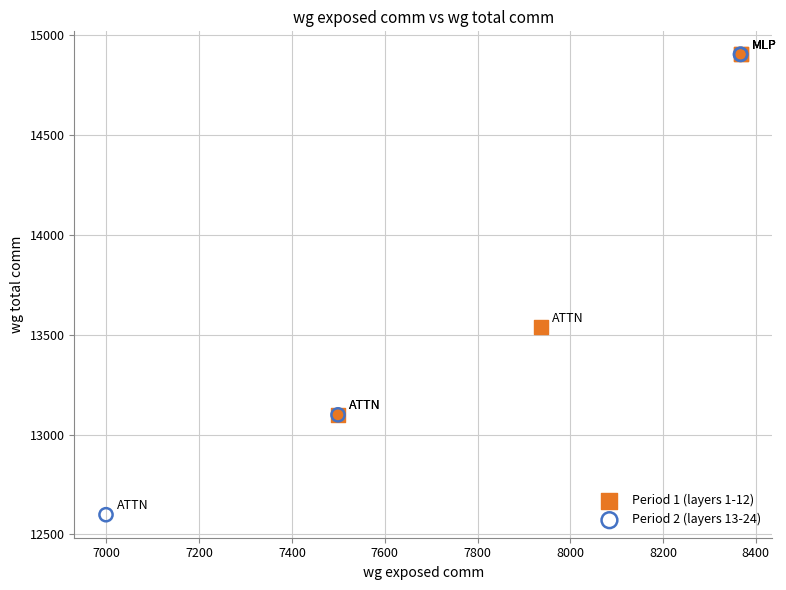

Which series has the widest spread of Y values?

Period 2 (layers 13-24)